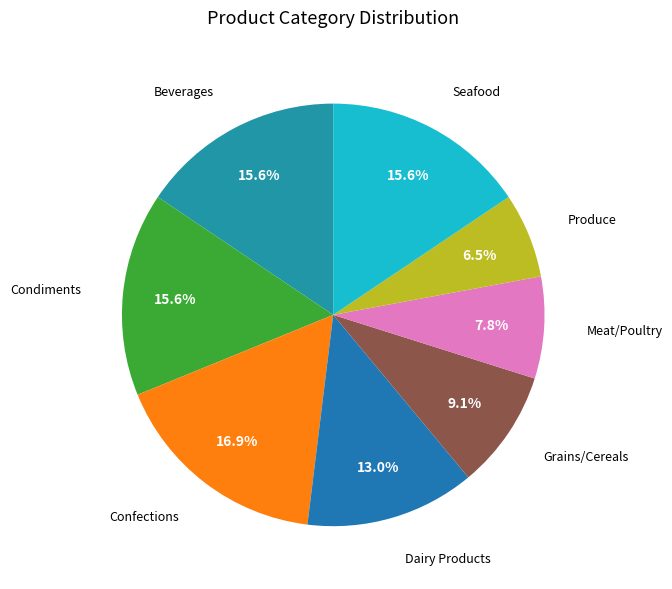

Which category has the biggest portion of the pie?

Confections